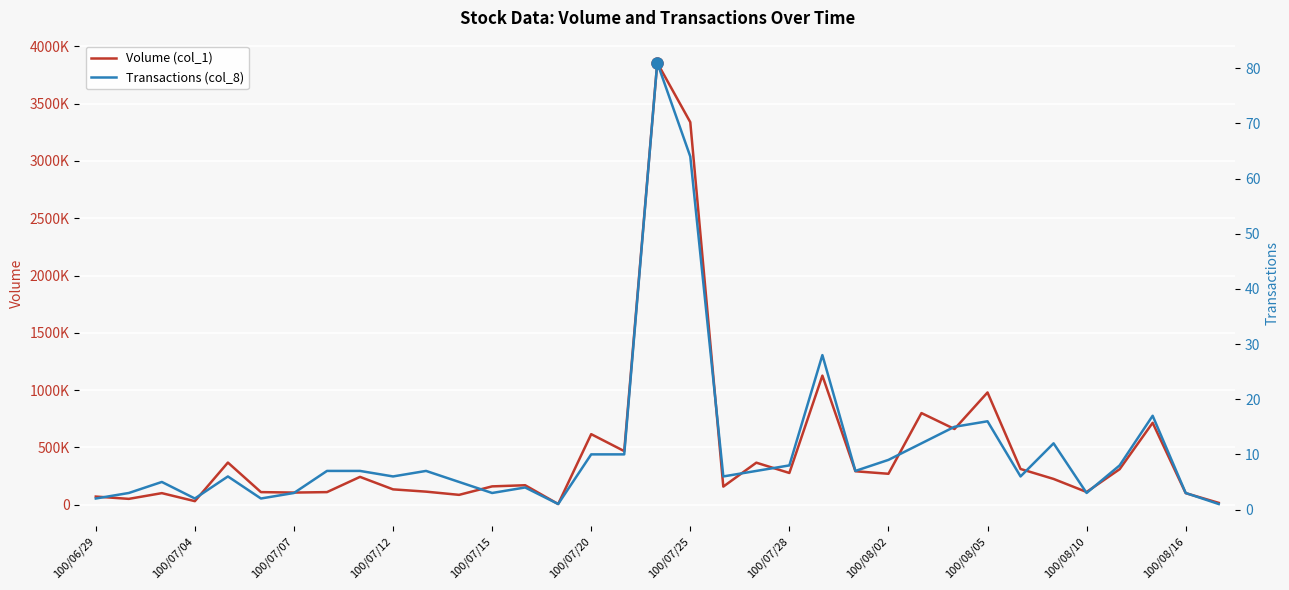

True or false: Volume (col_1) has a value of 3858000 at 17.

True